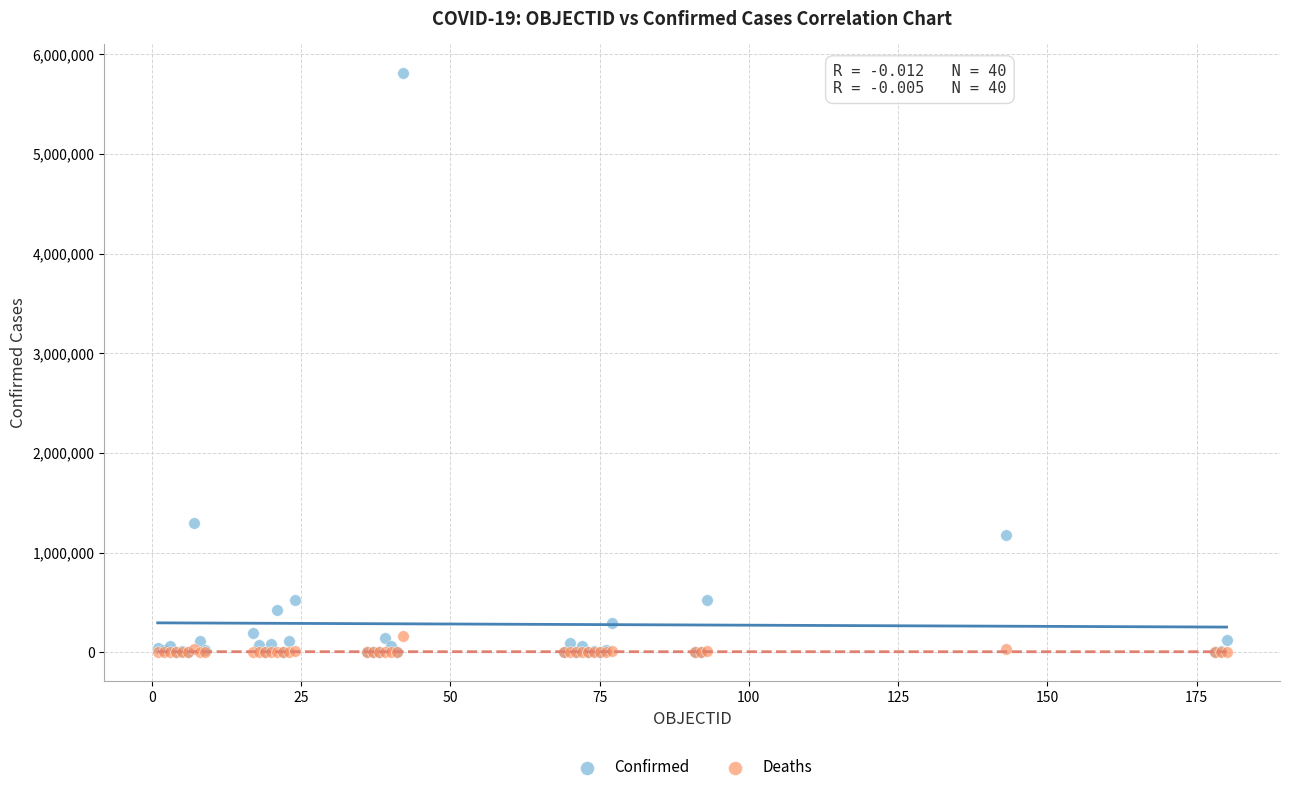

Which series has the widest spread of Y values?

Confirmed